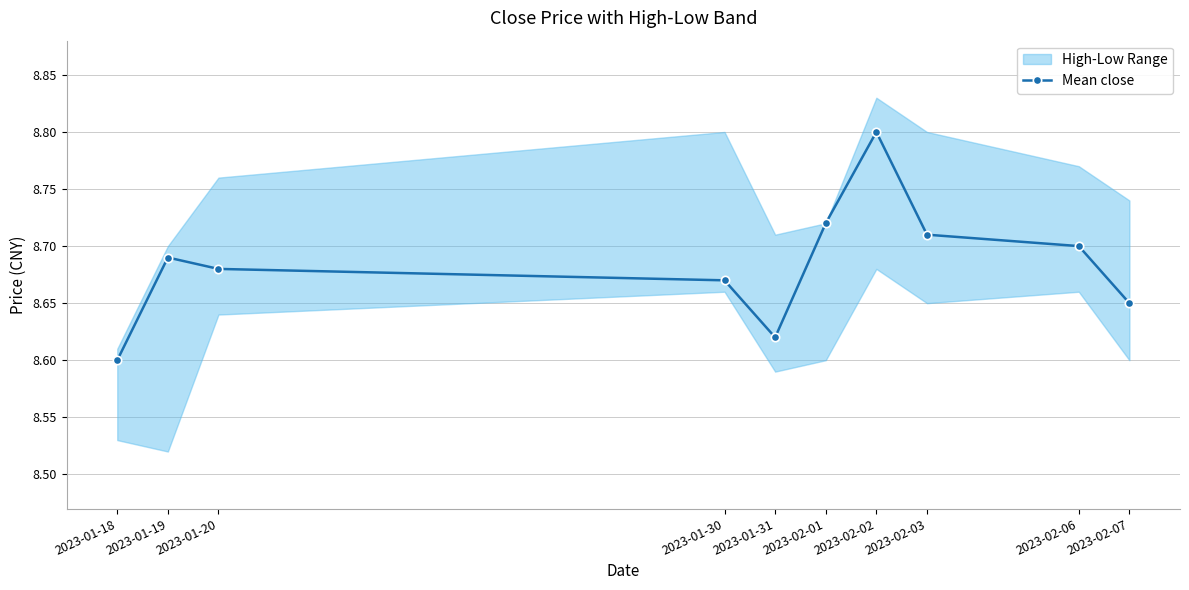

At which category does the data reach its first local valley?

2023-01-31